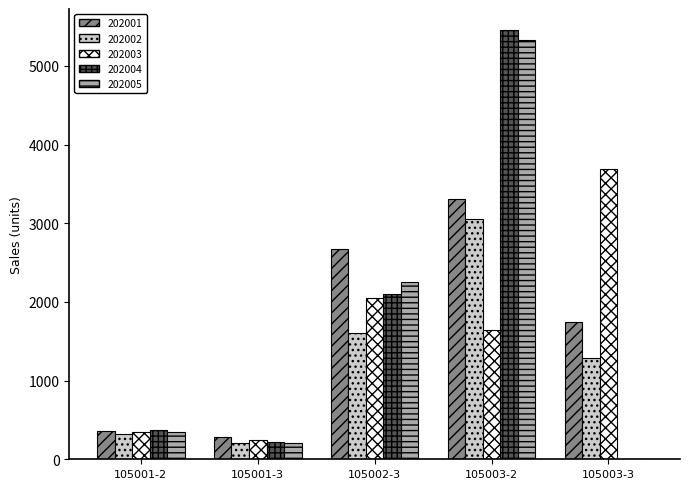

What is the average value of the 202004 series?

1630